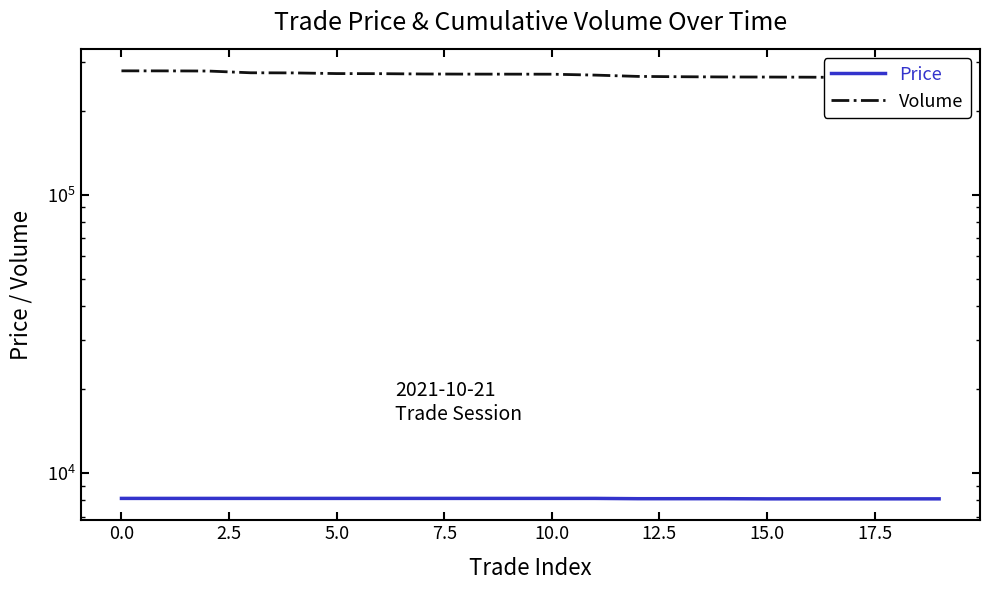

What is the difference between the maximum and minimum values in the Volume series?

17300